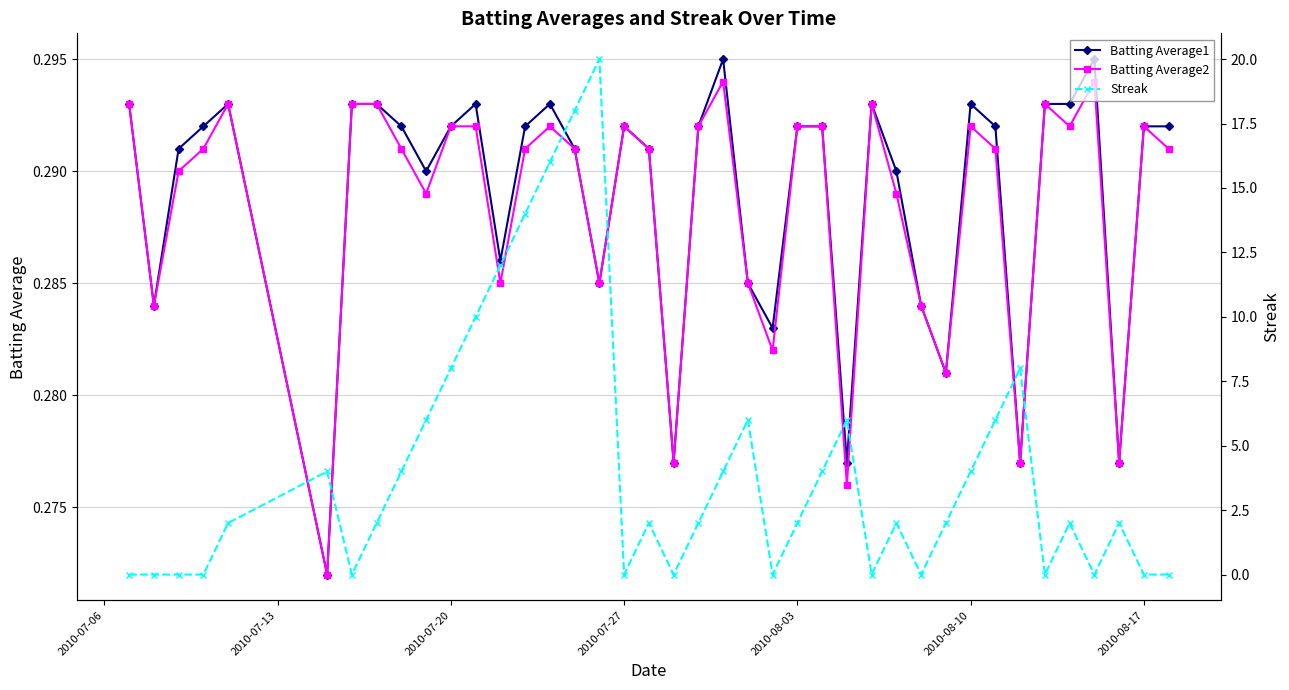

True or false: Batting Average1 and Batting Average2 cross at least once.

False